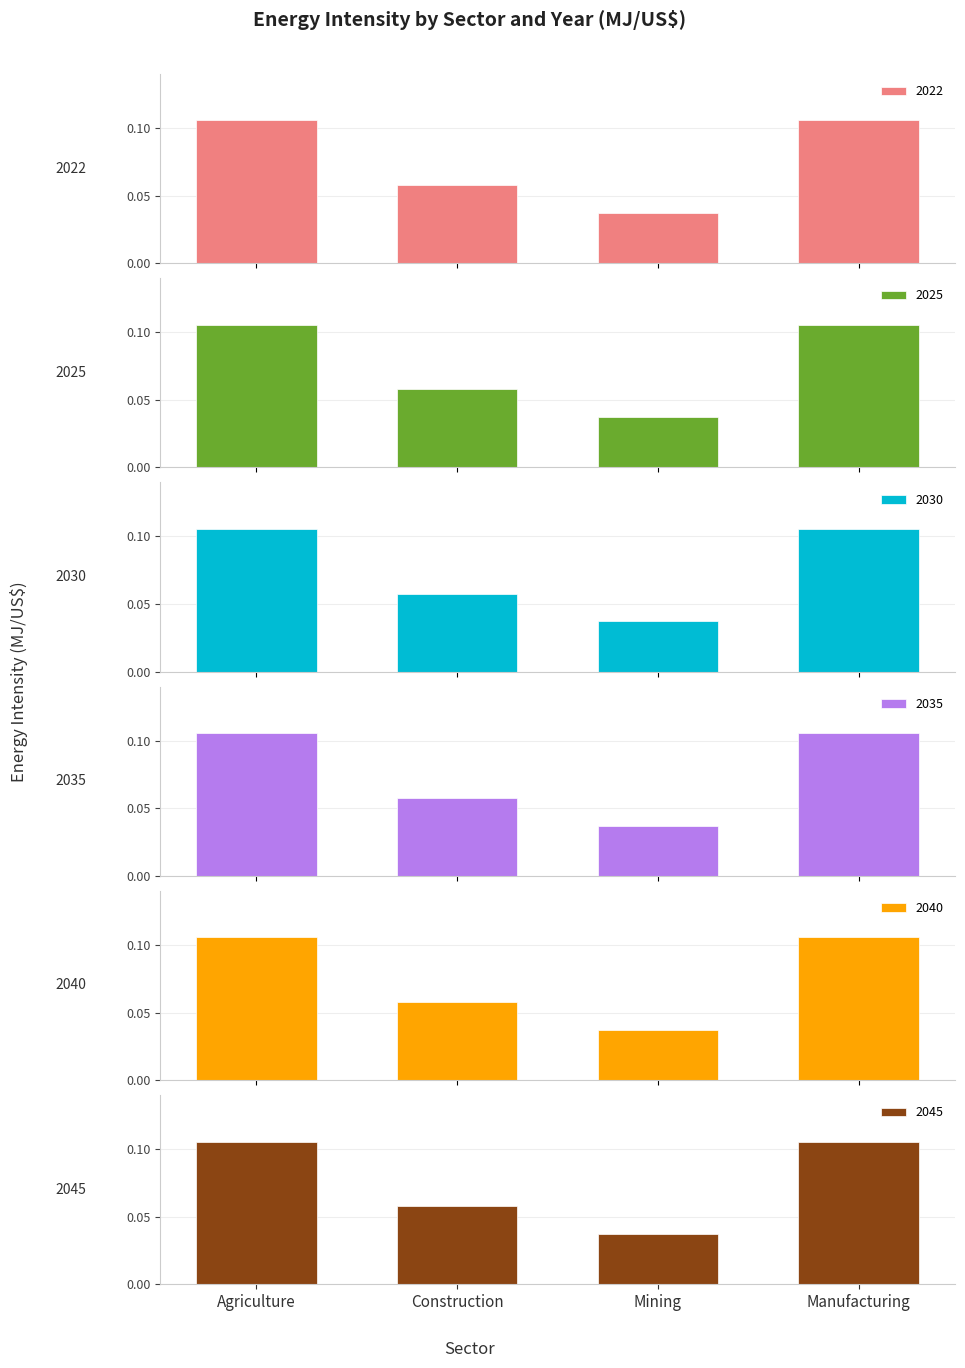

Is it true that 2022 equals 0.1 at Agriculture?

True